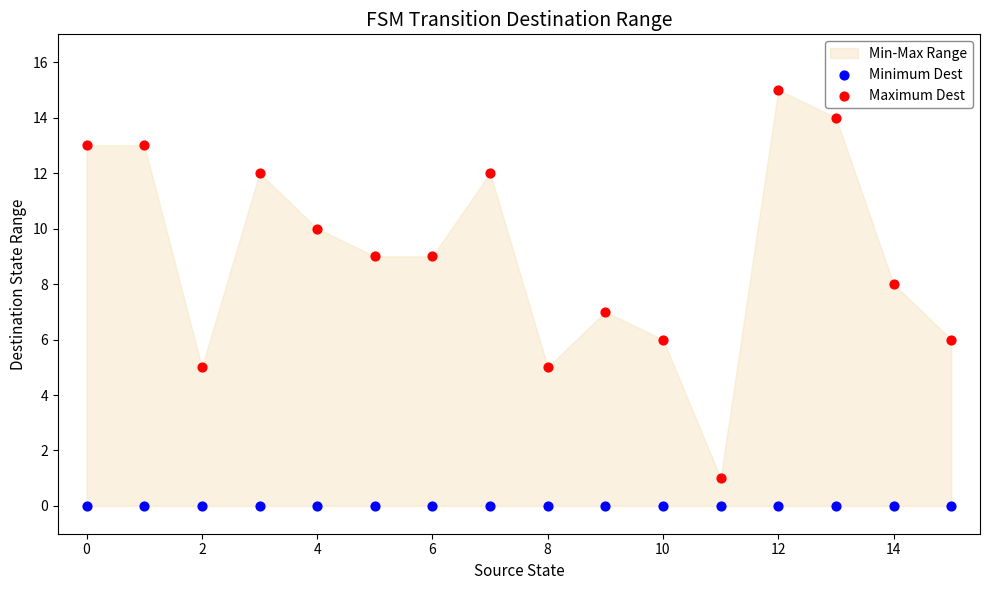

Which series contains the lowest Y value?

Minimum Dest